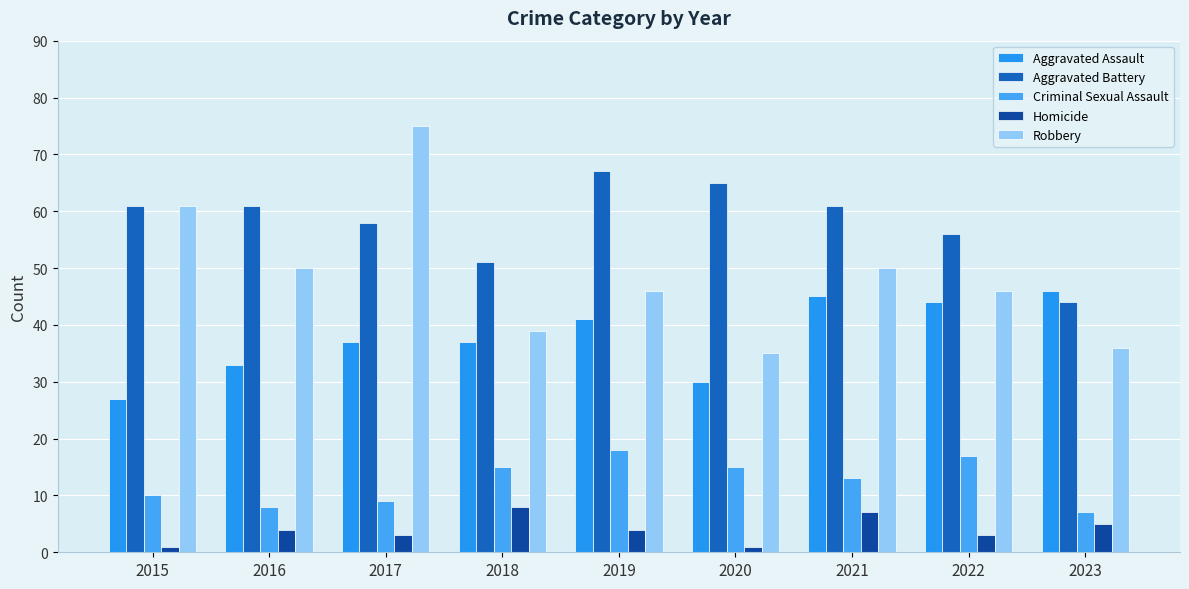

What is the total value across all series at 2020?

146